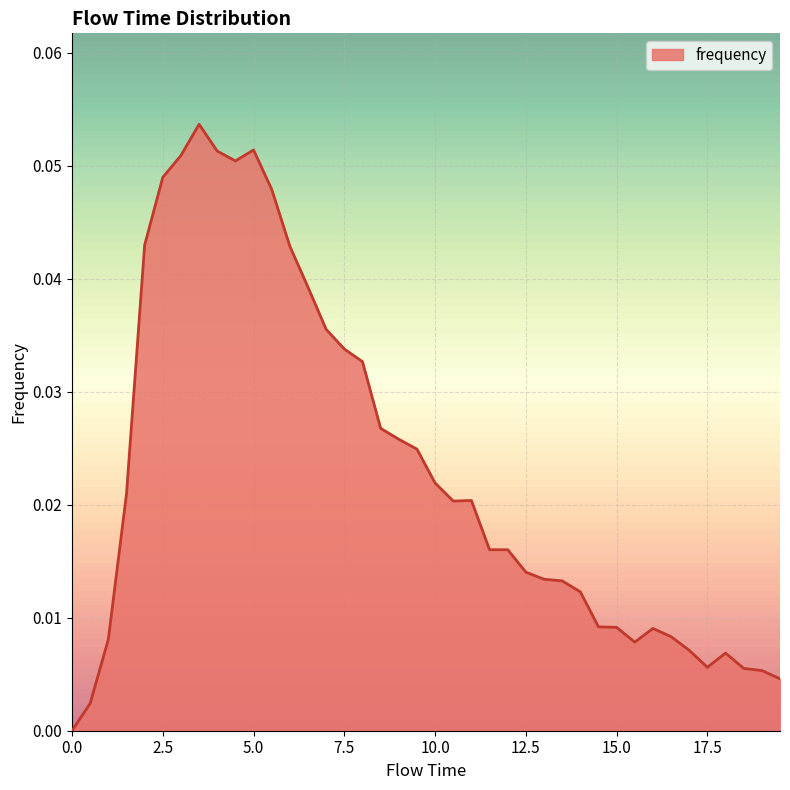

What is the maximum value shown in the chart?

0.1